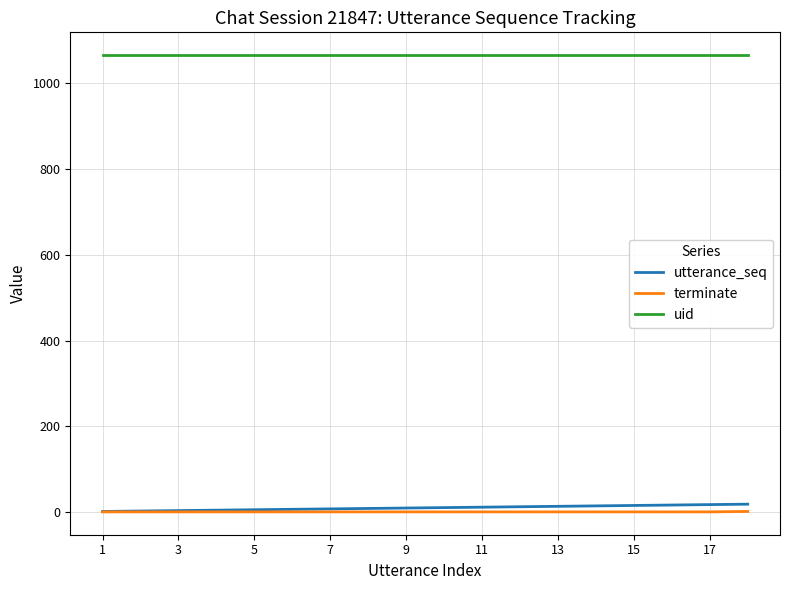

Rank the series by their maximum value, from highest to lowest.

uid, utterance_seq, terminate